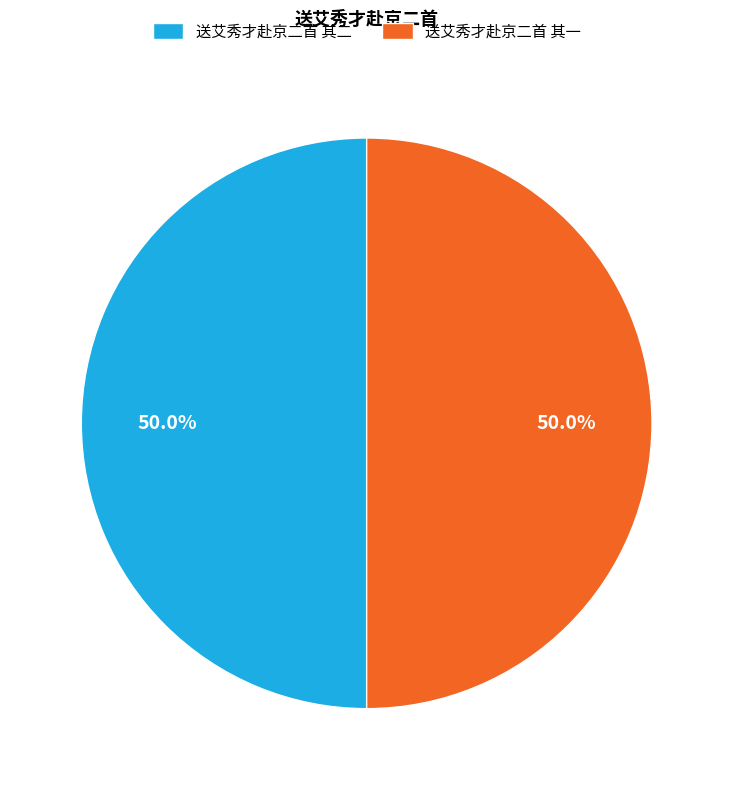

Combined, what portion of the pie is 送艾秀才赴京二首 其二 and 送艾秀才赴京二首 其一?

100.0%